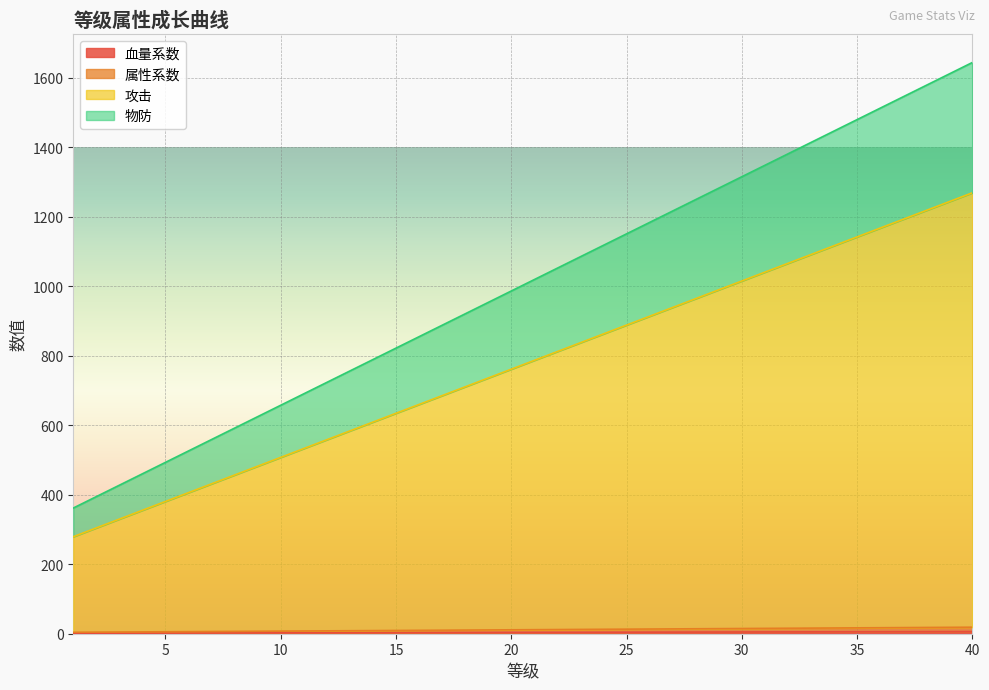

List the series in order of their peak value, highest first.

物防, 攻击, 属性系数, 血量系数